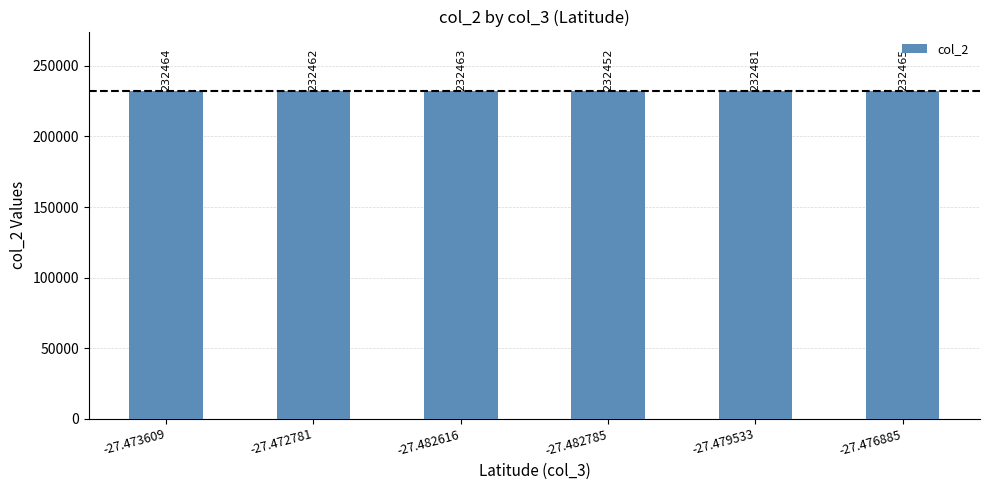

How many data points are less than 232464?

3